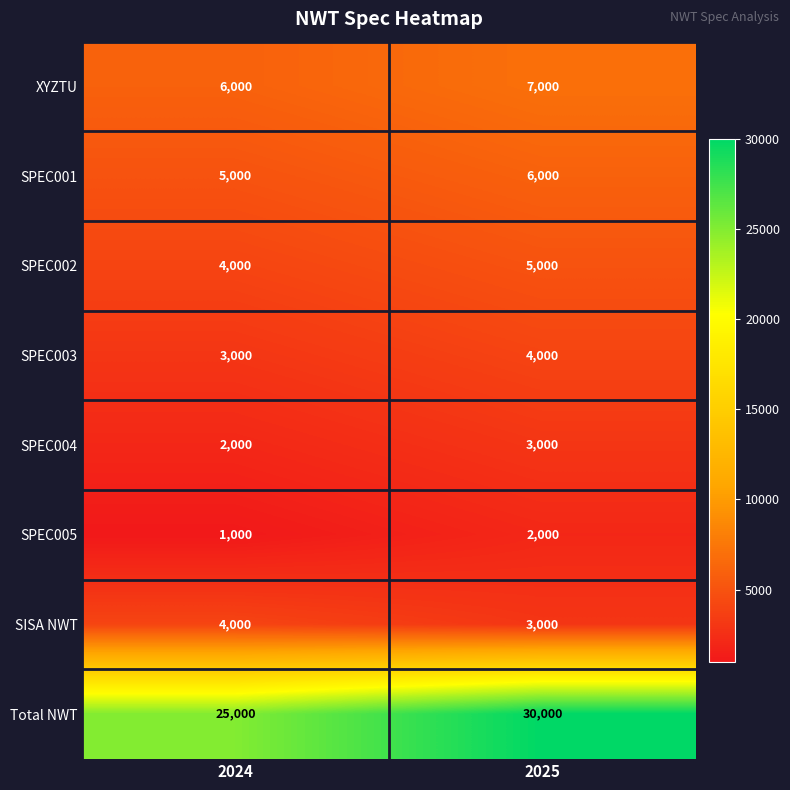

Which series has the largest total across all categories?

Total NWT